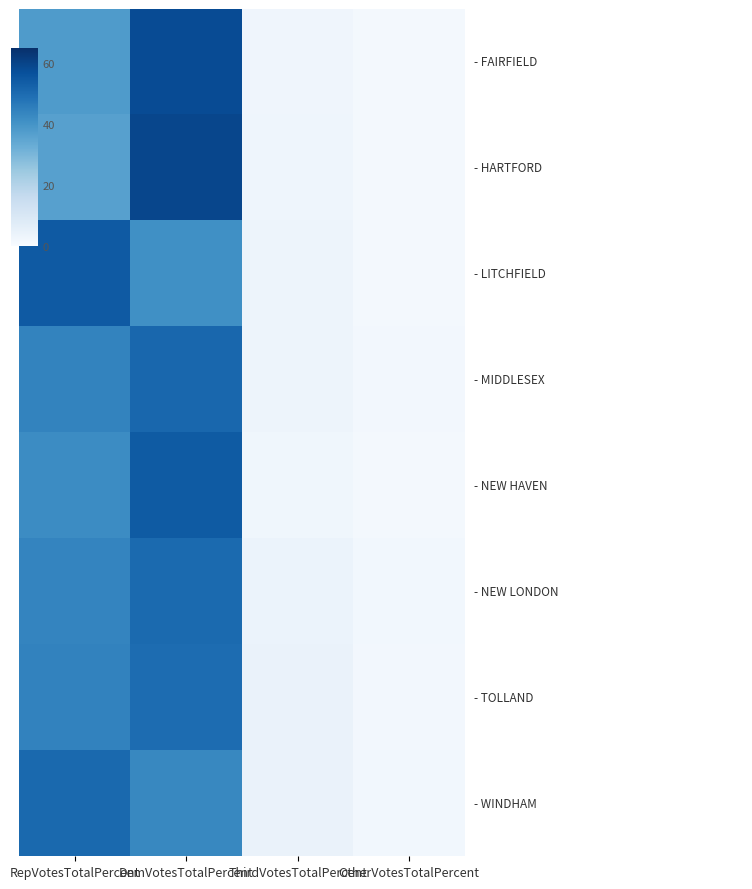

Which label corresponds to the largest value in the chart?

DemVotesTotalPercent